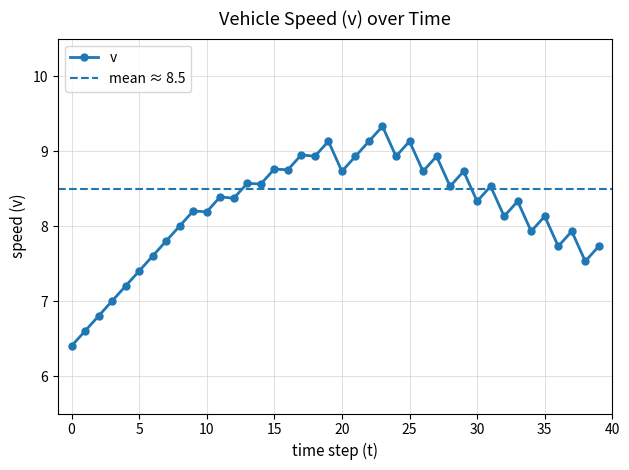

What is the greatest value displayed?

9.3